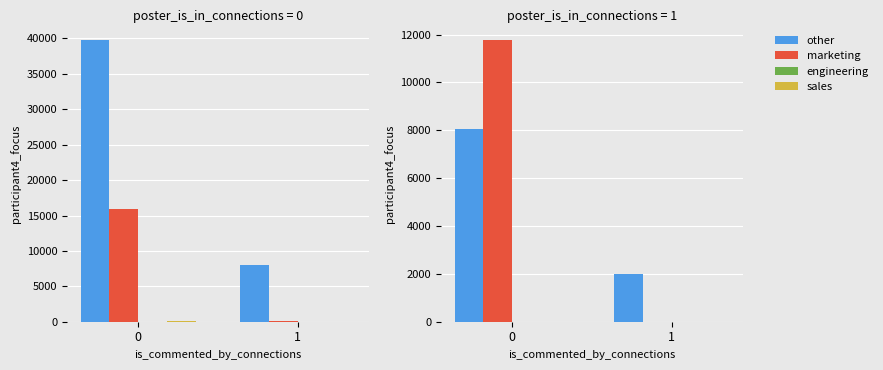

Between 0 and 1, which series saw the biggest shift?

marketing